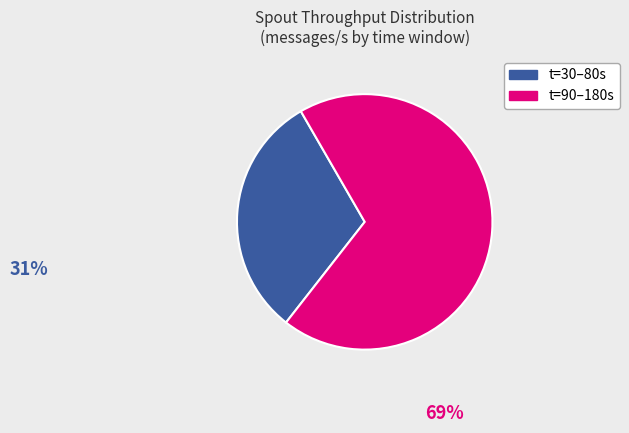

Is there a majority slice in this chart?

Yes